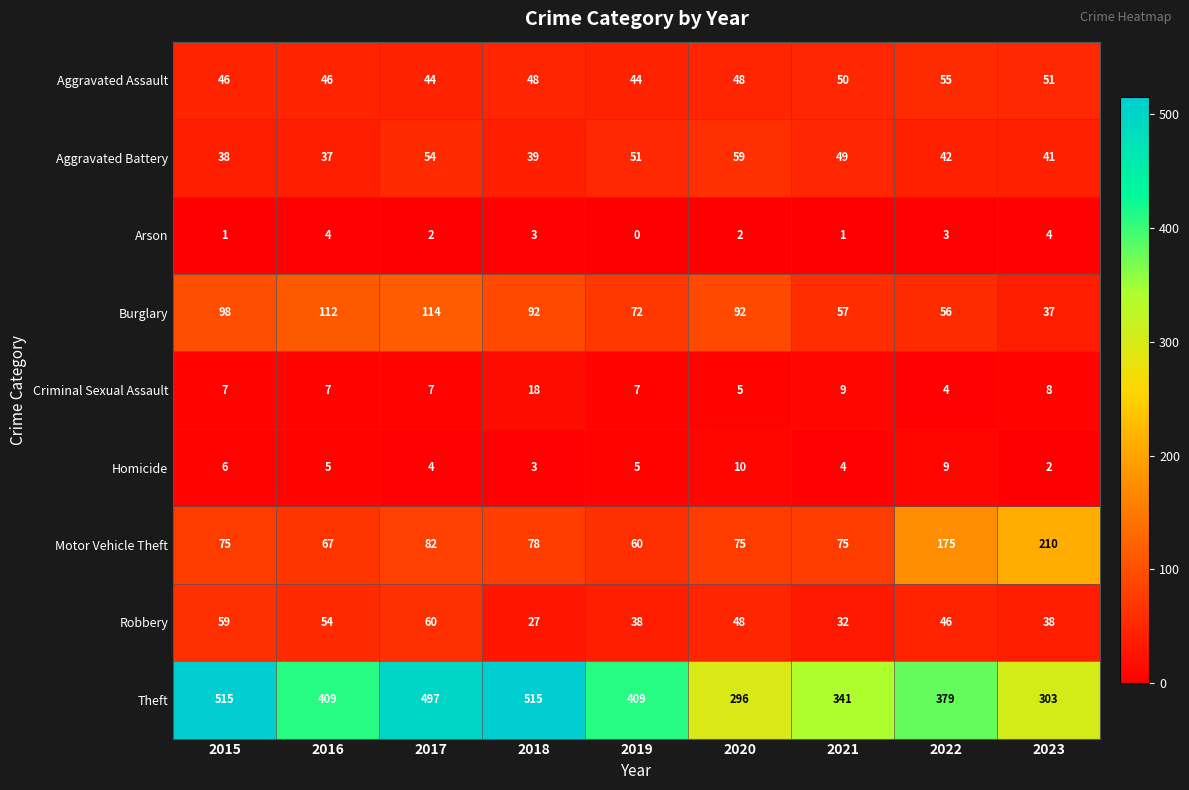

How many series are shown in this chart?

9